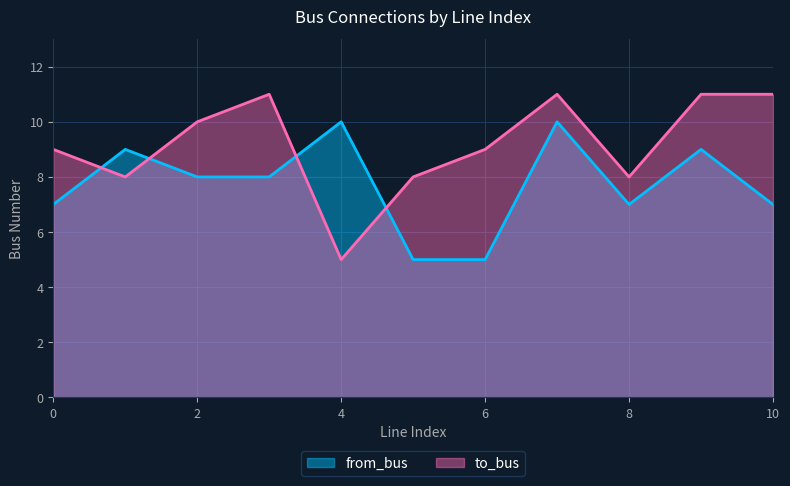

Count the to_bus values in the range 8 to 11.

10